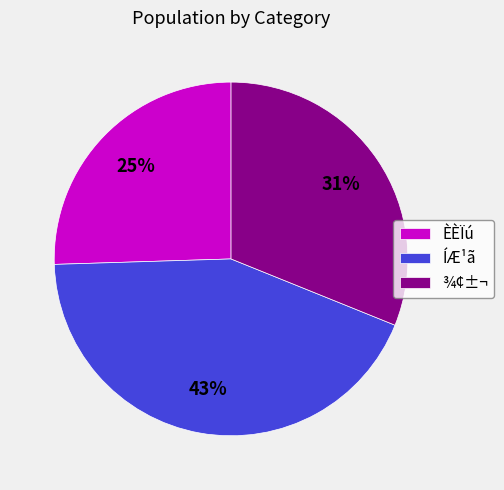

To the nearest percent, what portion does ÈÈÏú represent?

25%